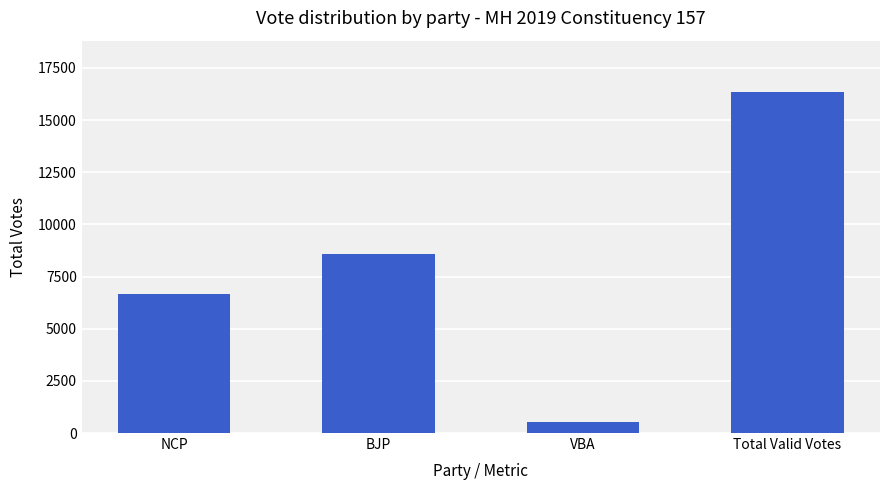

What is the change in value from BJP to VBA?

-8063